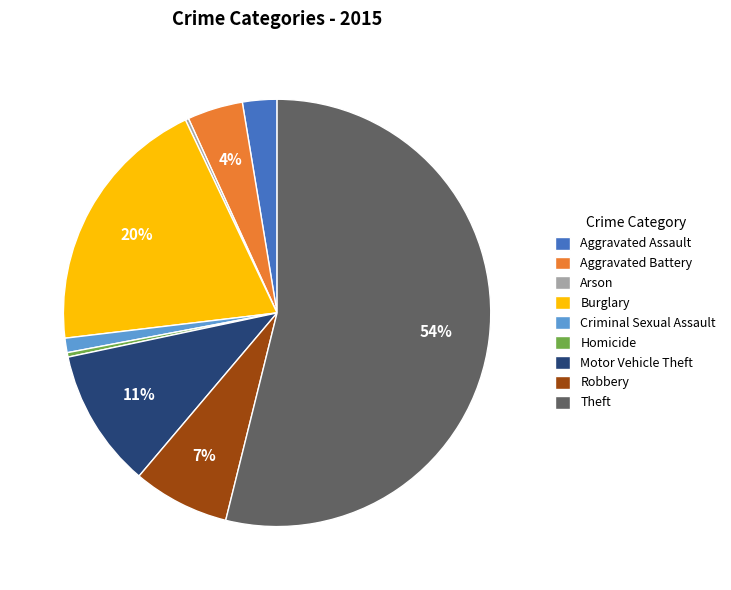

The Aggravated Assault slice represents 3% of the pie. True or false?

True